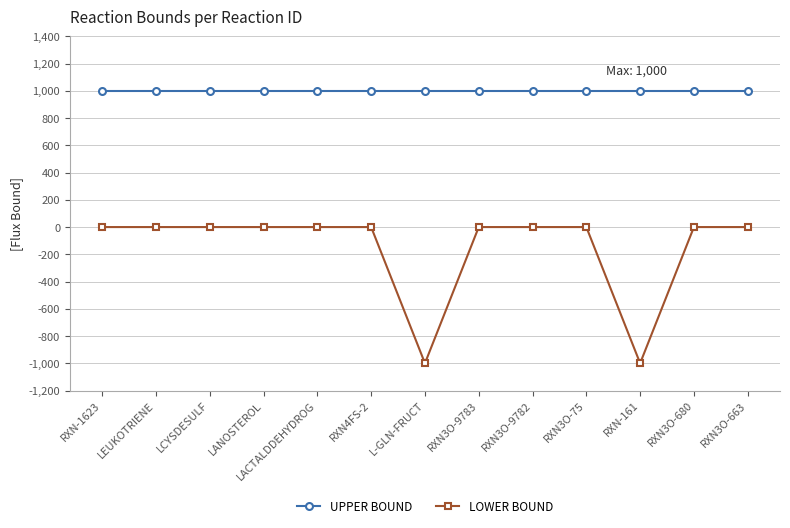

Read the LOWER BOUND value at L-GLN-FRUCT, to the nearest 10.

-1000